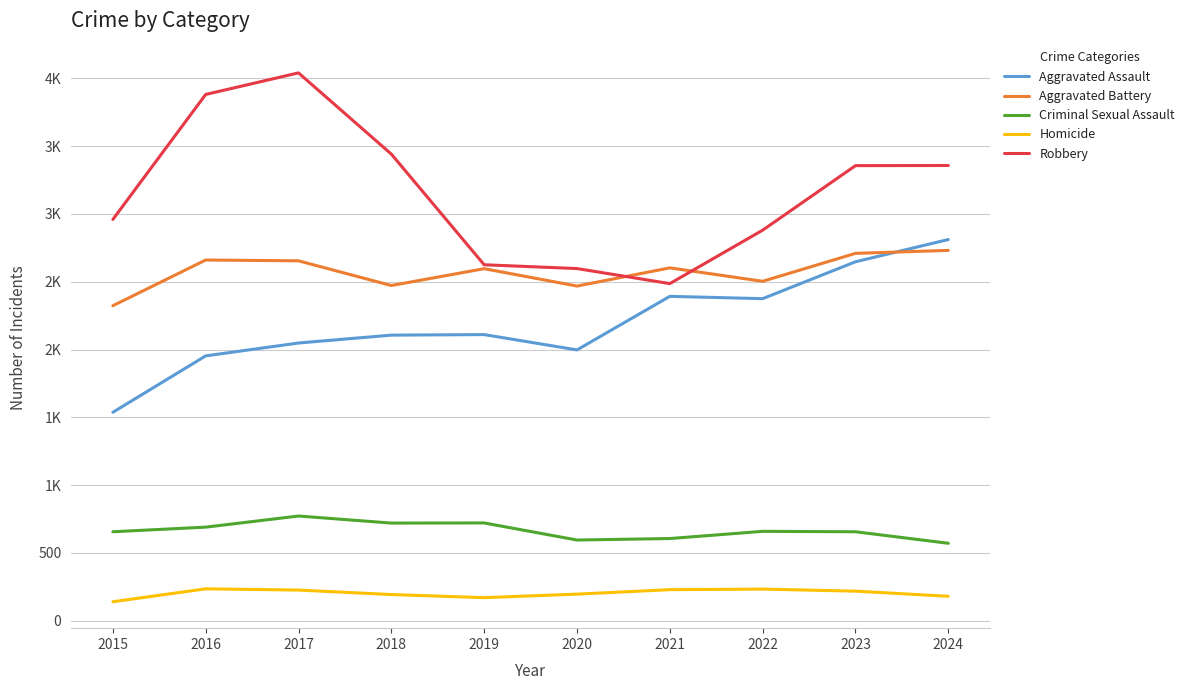

At which label does Criminal Sexual Assault first exceed 659?

2016